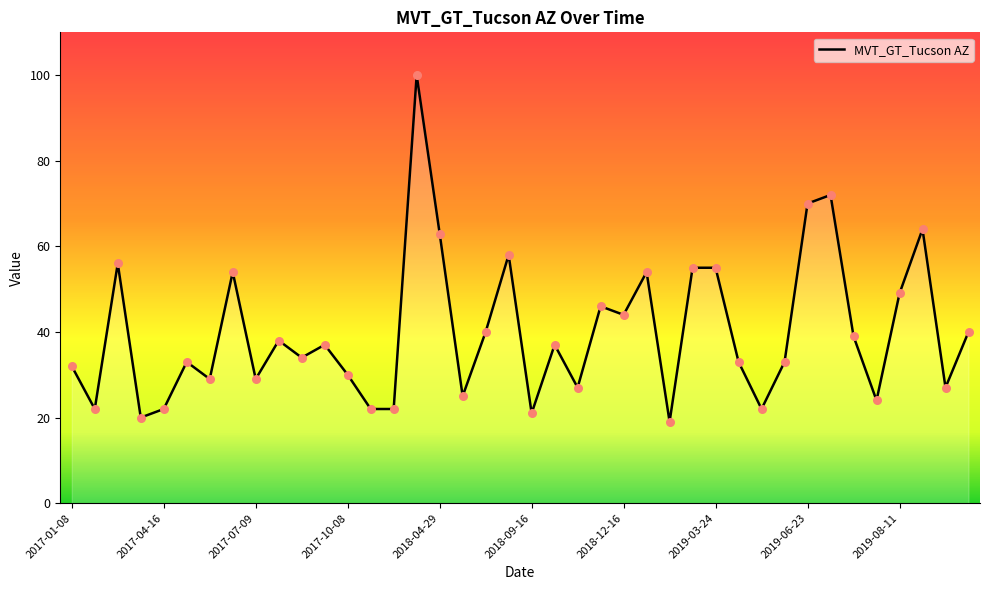

What is the difference between the maximum and minimum values?

81